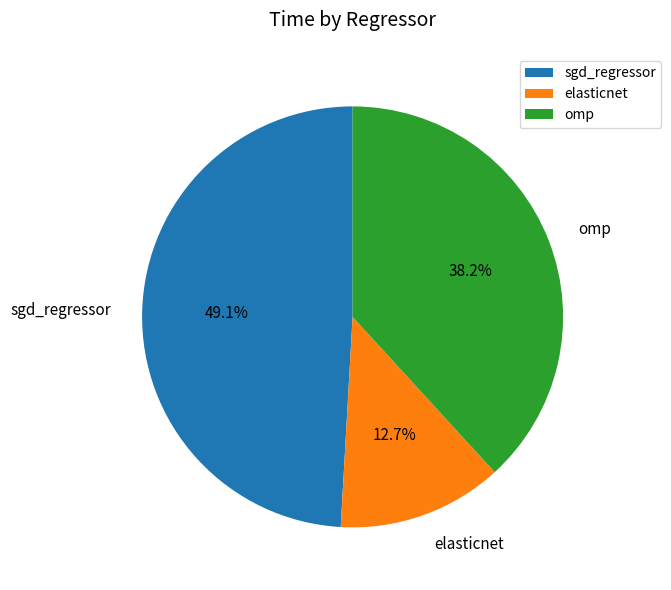

Does elasticnet account for over 50% of the chart?

No